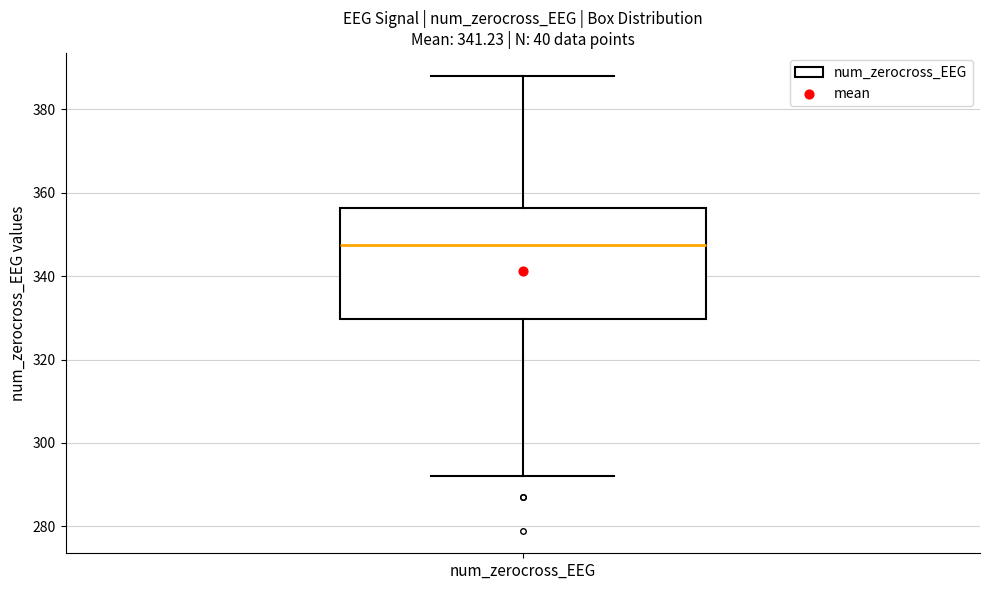

Transcribe this box plot: give where the median line is, the range the box spans, and where the two whiskers end, as read against the y-axis. The values are not printed on the chart, so give them approximately, as read against the axis.

median 348, box 330 to 356, whiskers 292 to 388